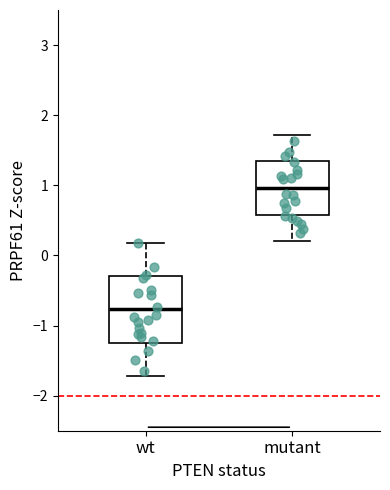

Reading left to right, transcribe this box plot: for each box, give where its median line is, the range the box spans, and where its two whiskers end, as read against the y-axis. The values are not printed on the chart, so give them approximately, as read against the axis.

wt: median -0.8, box -1.2 to -0.3, whiskers -1.7 to 0.2
mutant: median 1.0, box 0.6 to 1.3, whiskers 0.2 to 1.7